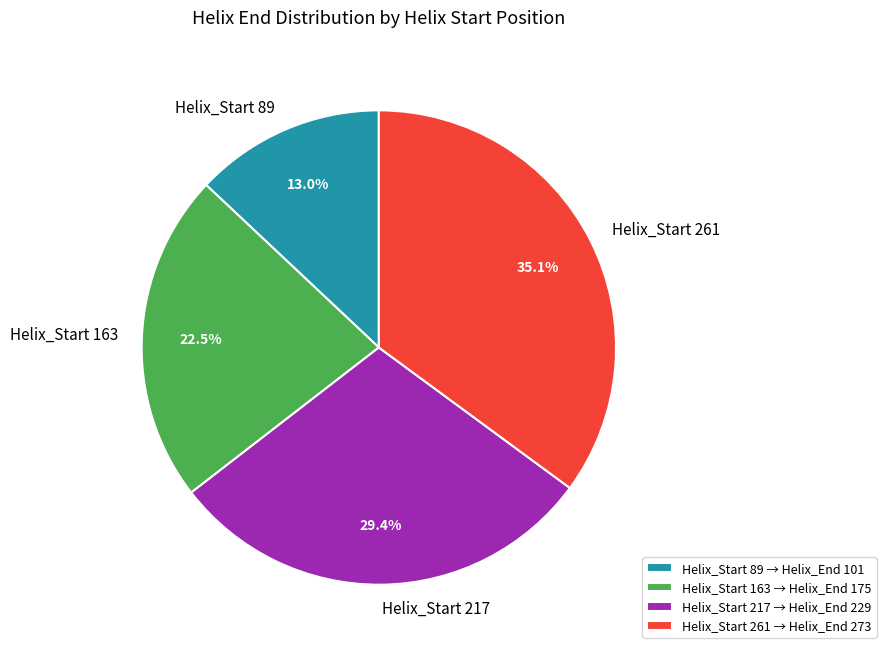

Which has a higher value, Helix_Start 261 or Helix_Start 89?

Helix_Start 261